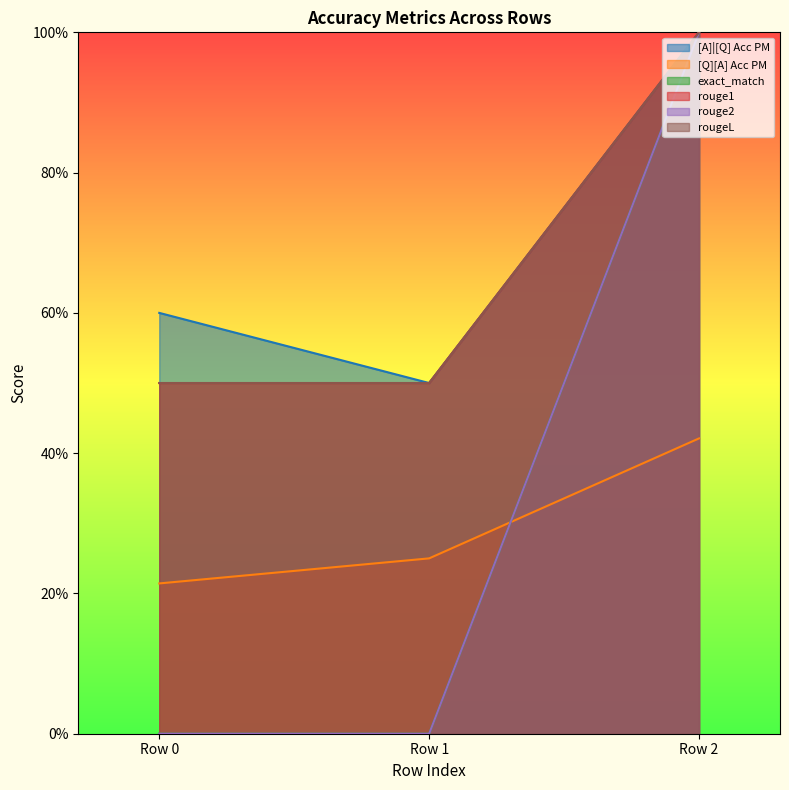

Reading left to right, list all the values displayed in this chart.

[A]|[Q] Acc PM: 0.6	0.5	1.0
[Q][A] Acc PM: 0.2	0.2	0.4
exact_match: 0.0	0.0	1.0
rouge1: 0.5	0.5	1.0
rouge2: 0.0	0.0	1.0
rougeL: 0.5	0.5	1.0